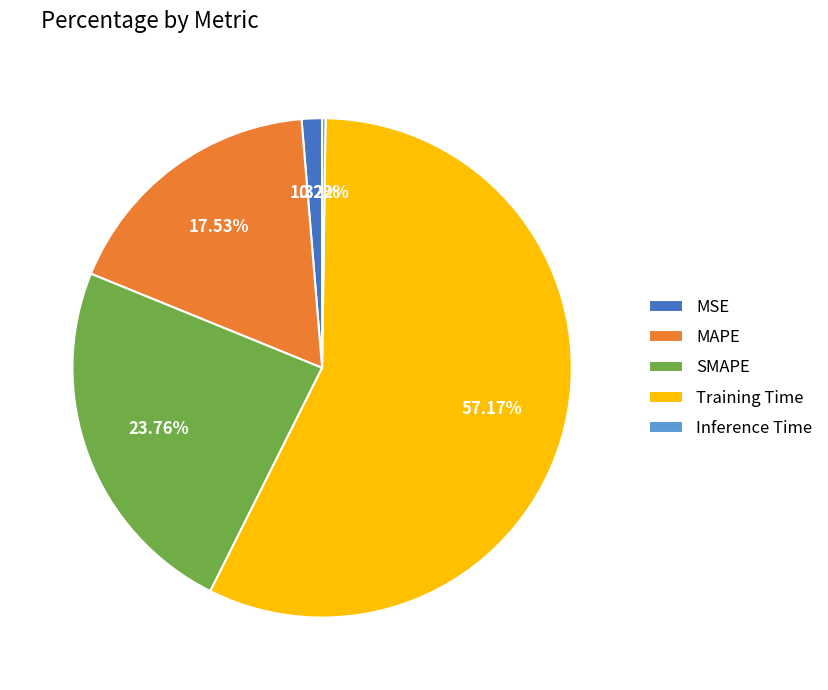

Is the sum of MSE and MAPE greater than half?

No